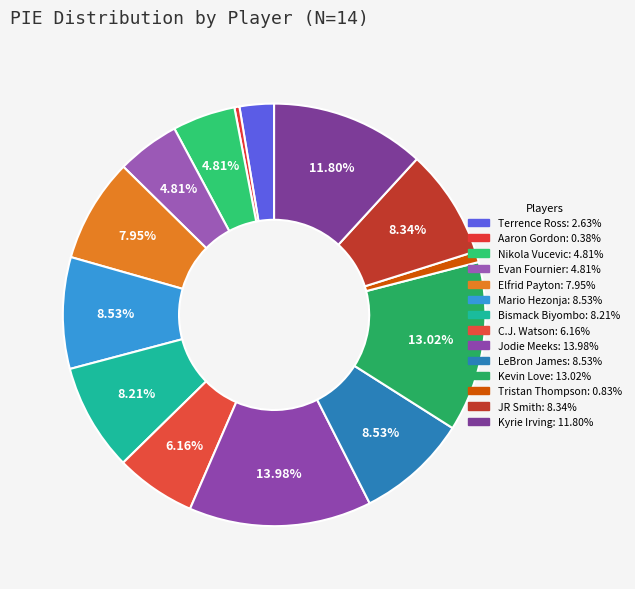

Which category has the smallest portion of the pie?

Aaron Gordon